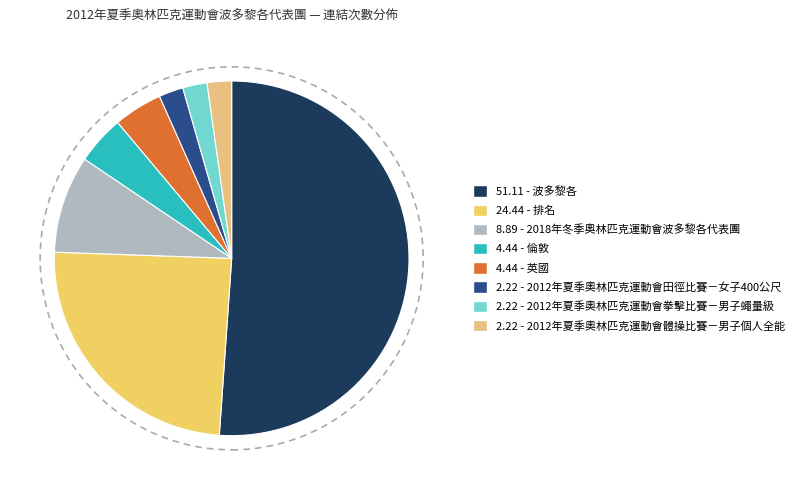

How many slices are in this pie chart?

8